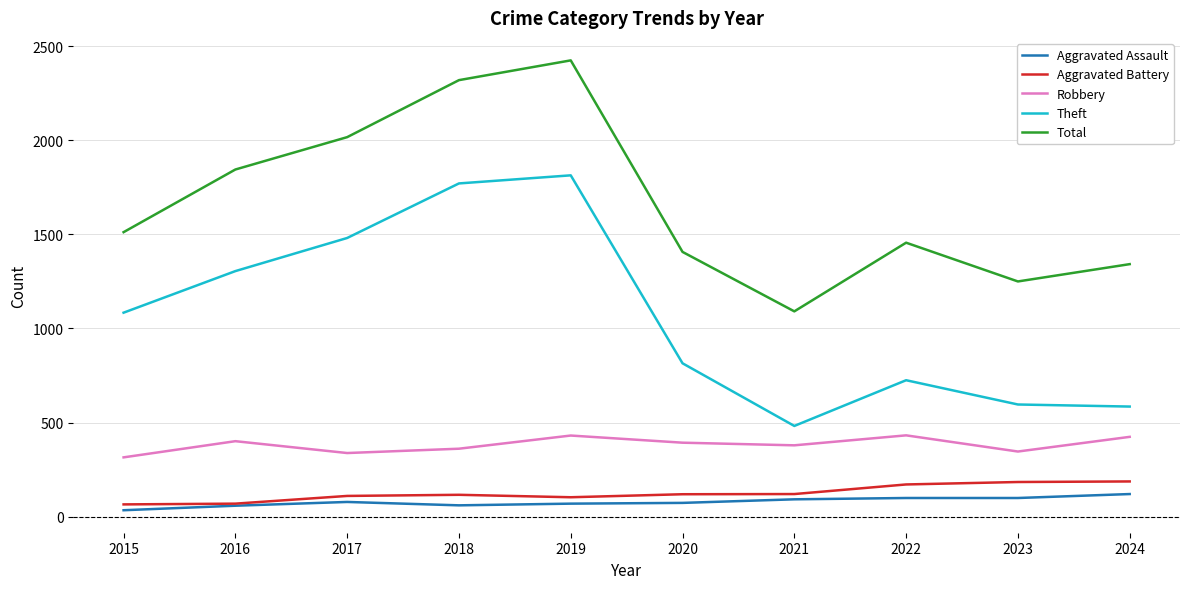

What is the minimum value for Total?

1091